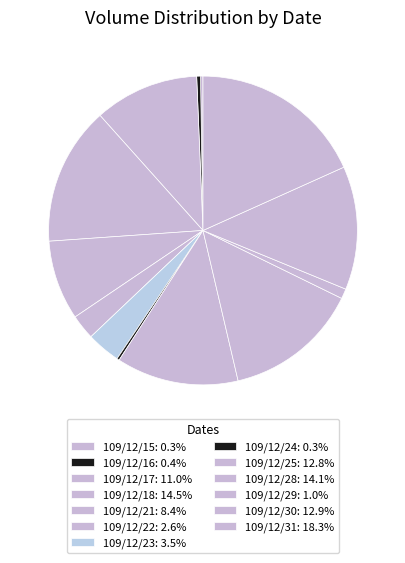

To the nearest percent, what portion does 109/12/30 represent?

13%